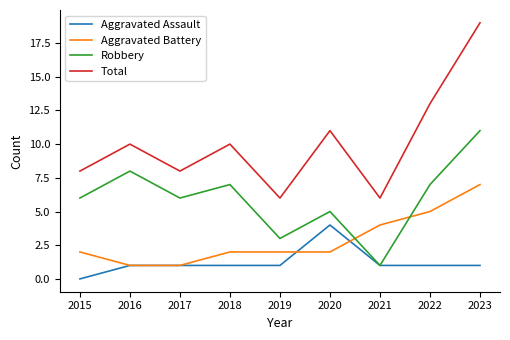

How many categories are shown in the chart?

9